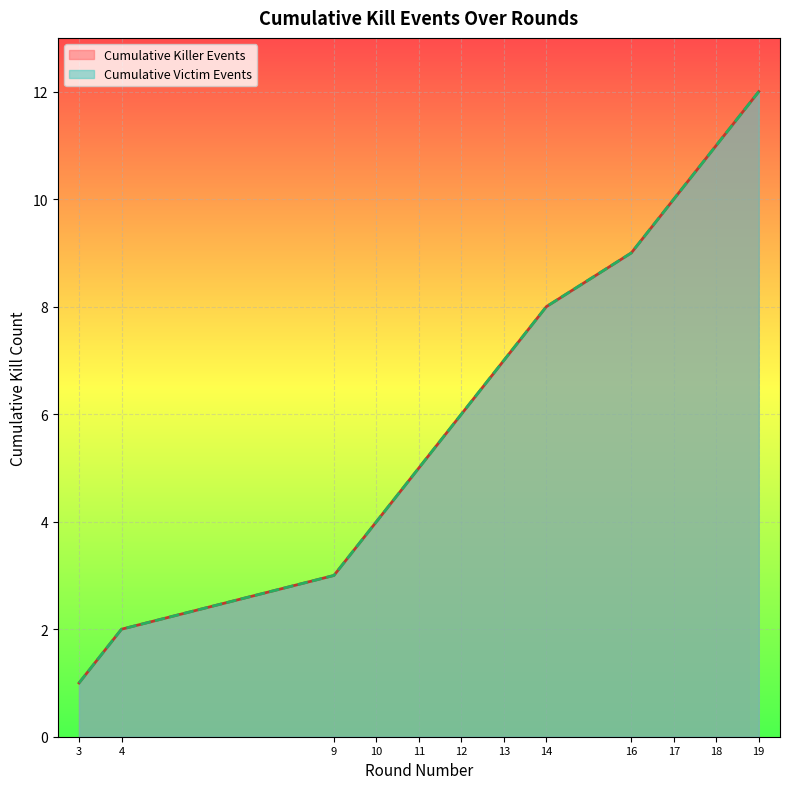

Which category has the highest value in the Round Count series?

19